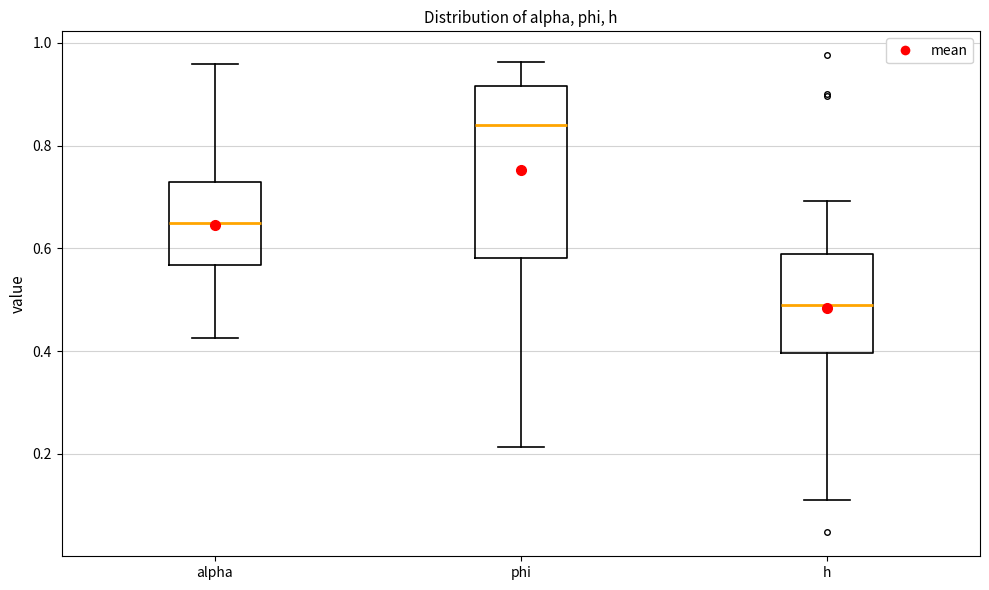

Reading left to right, read every box against the y-axis: the position of its median line, the range the box covers, and the ends of its whiskers. The values are not printed on the chart, so give them approximately, as read against the axis.

alpha: median 0.64, box 0.56 to 0.72, whiskers 0.42 to 0.96
phi: median 0.84, box 0.58 to 0.92, whiskers 0.22 to 0.96
h: median 0.48, box 0.40 to 0.58, whiskers 0.10 to 0.70